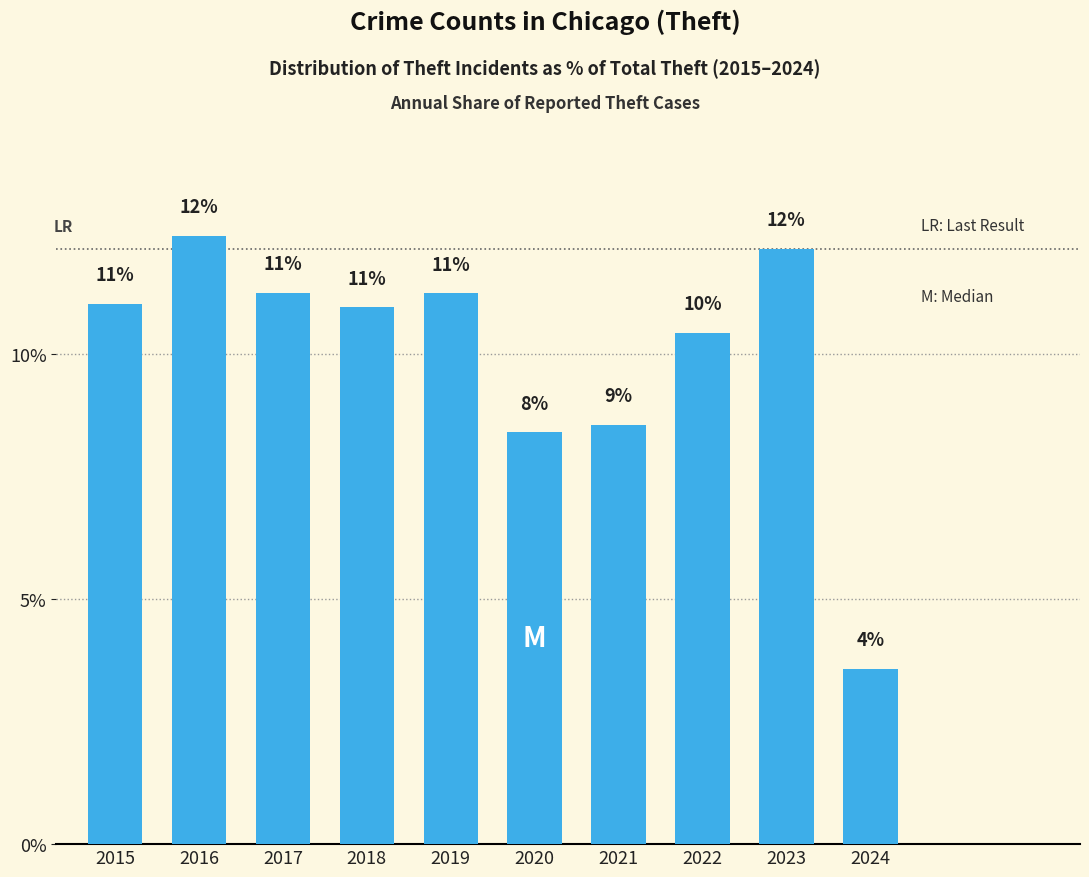

Reading left to right, list all the values displayed in this chart.

2015=11.0	2016=12.4	2017=11.3	2018=10.9	2019=11.2	2020=8.4	2021=8.6	2022=10.4	2023=12.1	2024=3.6